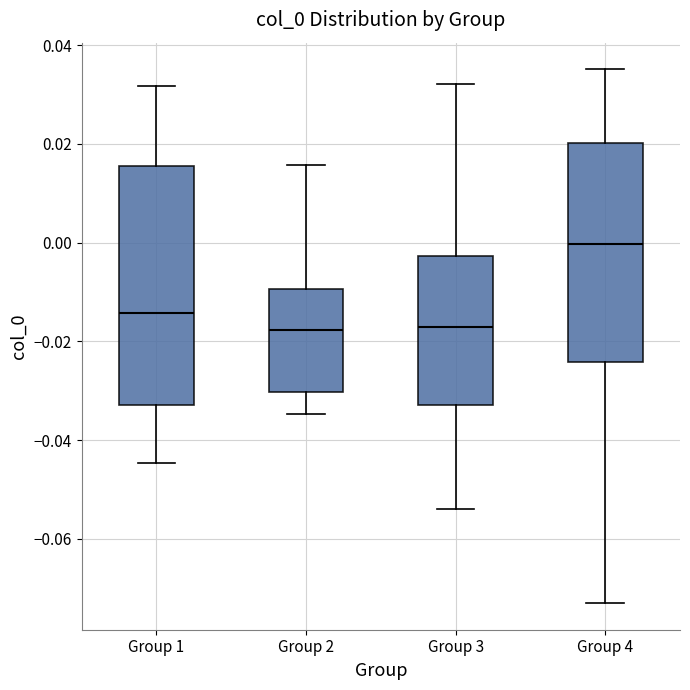

Comparing the boxes themselves (not the whiskers), which one is the tallest?

Group 1